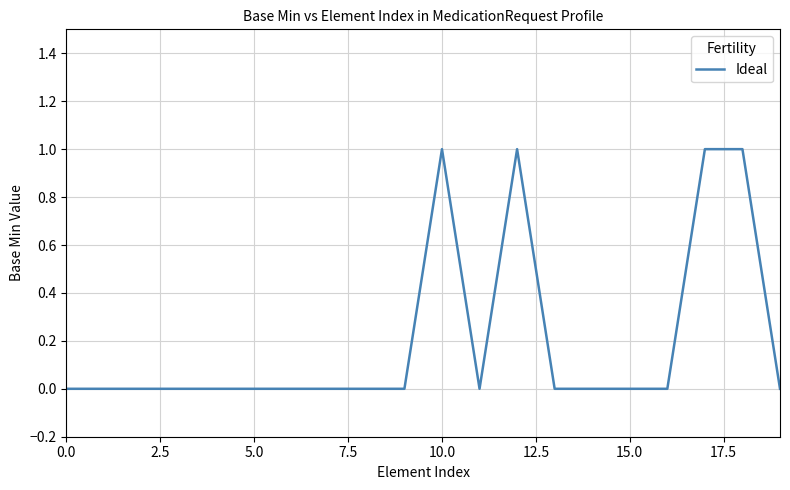

What is the difference between the second highest and minimum values?

1